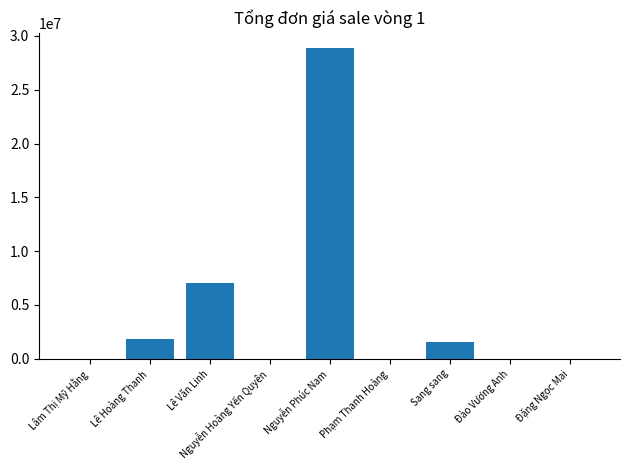

At which label is the value closest to 14425000?

Lê Văn Linh